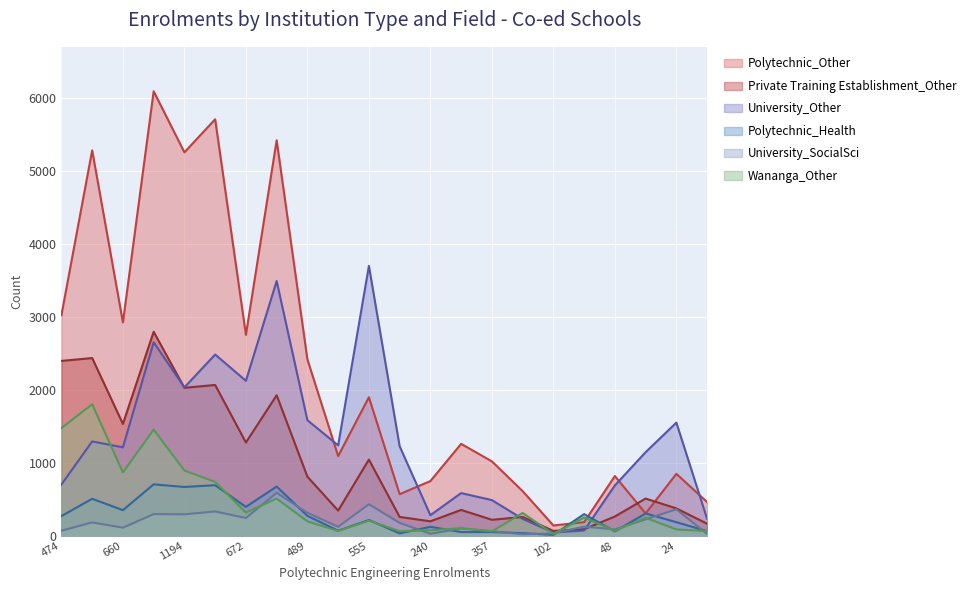

Between which two adjacent categories do Polytechnic_Health and Polytechnic_Other first intersect?

102 and 87